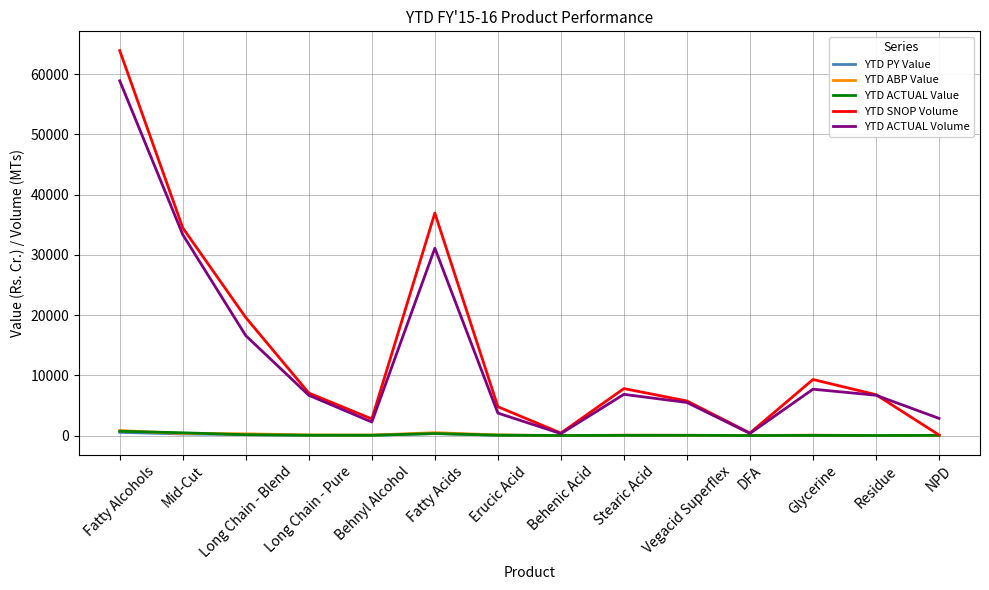

Is the value of YTD ABP Value at Fatty Acids greater than the value of YTD SNOP Volume at Glycerine?

No